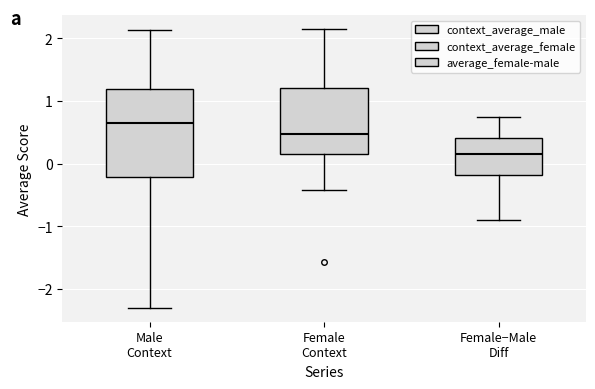

Reading left to right, read every box against the y-axis: the position of its median line, the range the box covers, and the ends of its whiskers. The values are not printed on the chart, so give them approximately, as read against the axis.

Male Context: median 0.6, box -0.2 to 1.2, whiskers -2.3 to 2.1
Female Context: median 0.5, box 0.1 to 1.2, whiskers -0.4 to 2.1
Female−Male Diff: median 0.1, box -0.2 to 0.4, whiskers -0.9 to 0.7